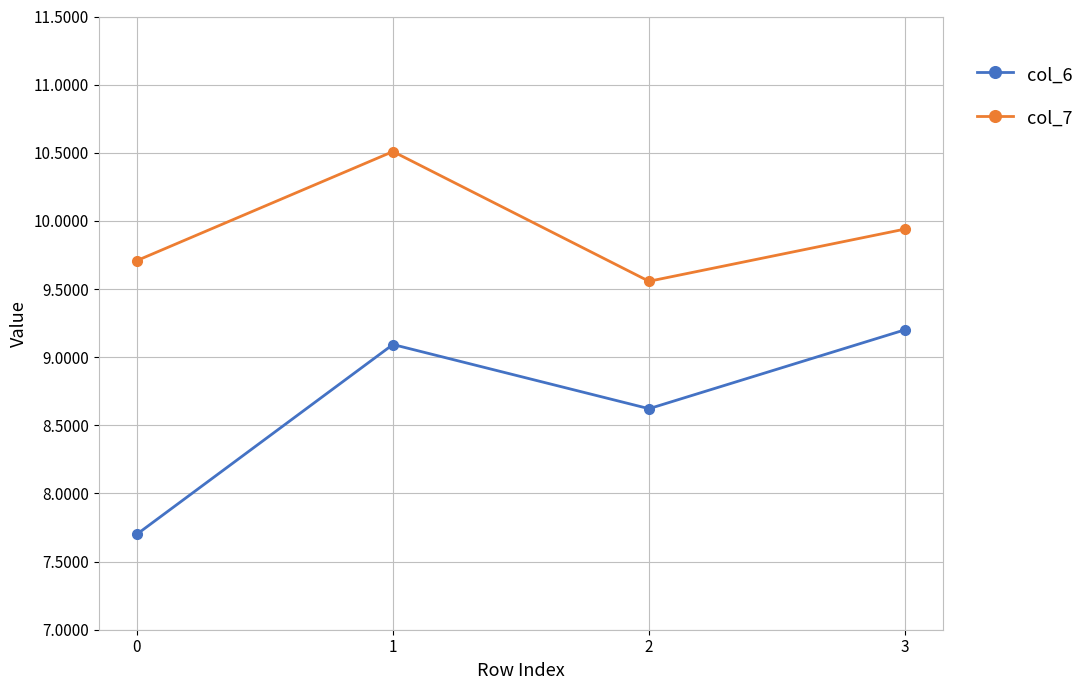

How many interior local peaks does the col_6 series have?

1